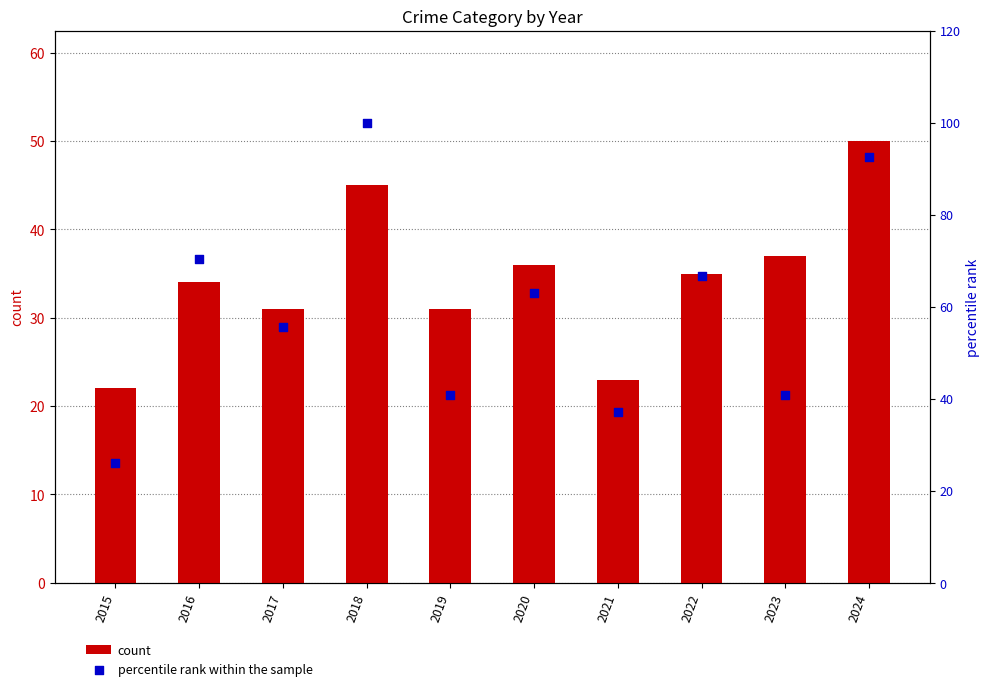

At which category is the sum across all series the highest?

2018